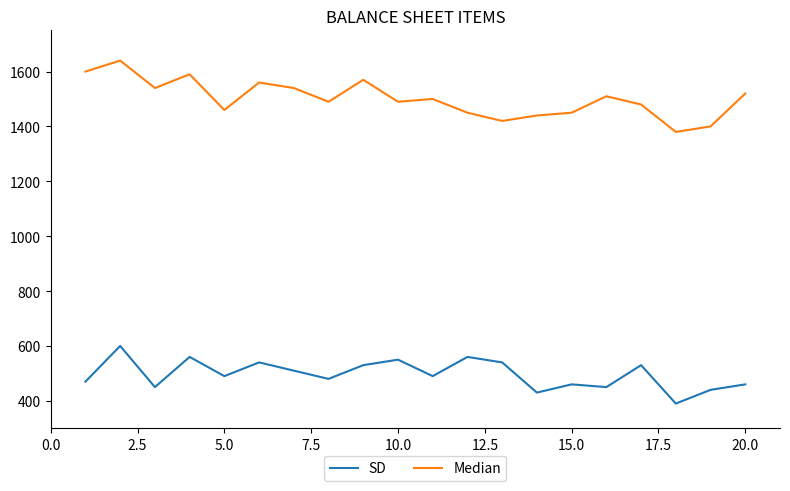

What is the difference between the maximum and minimum values in the SD series?

210